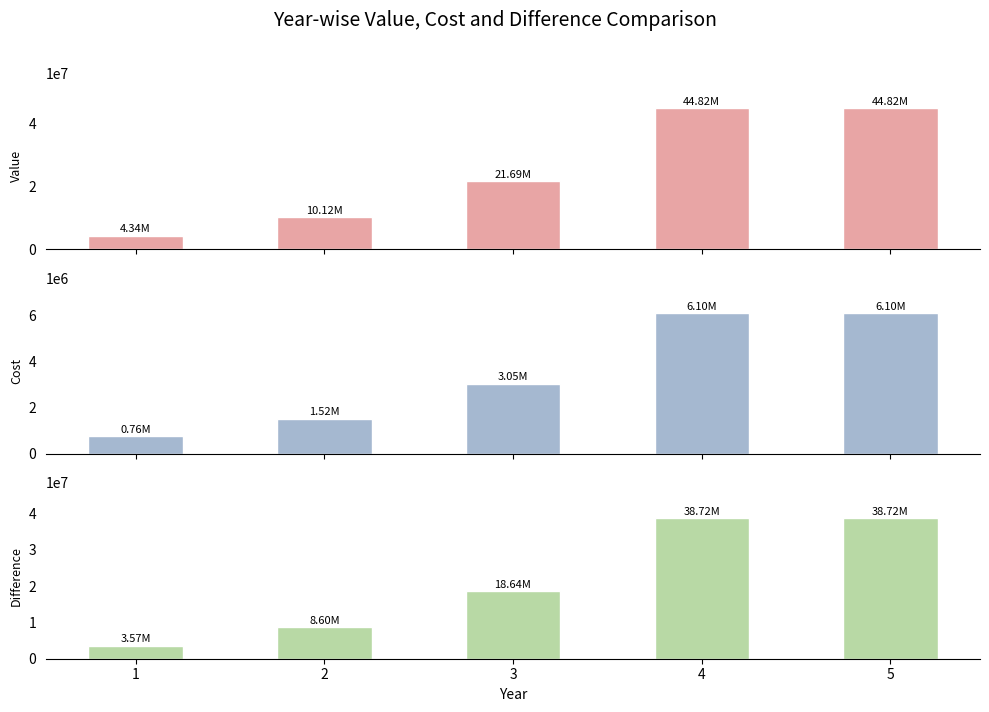

What is the sum of all Cost values?

17535075.9